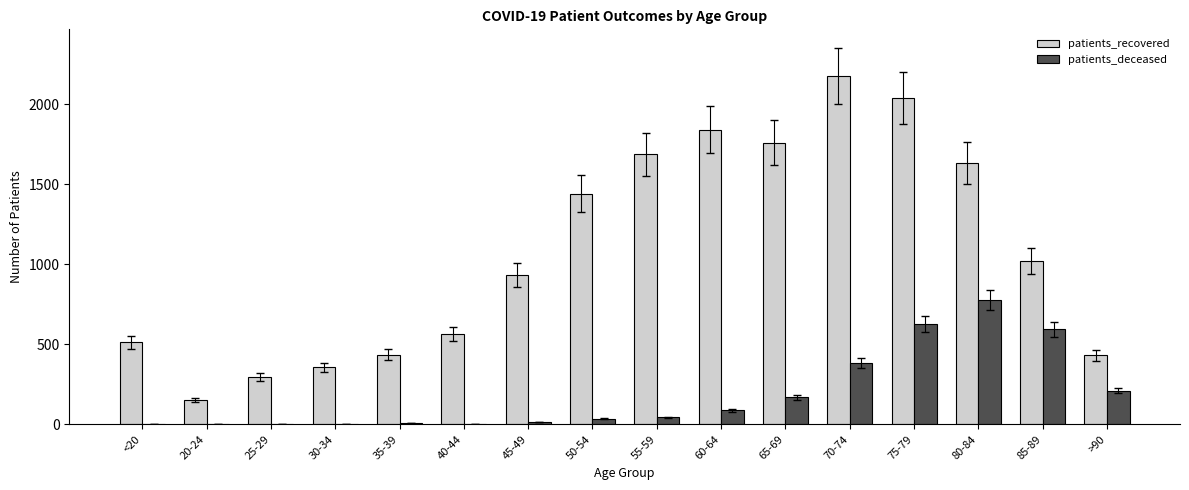

What is the sum of all patients_deceased values?

2948